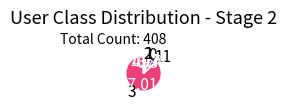

What is the largest slice in the pie chart?

3